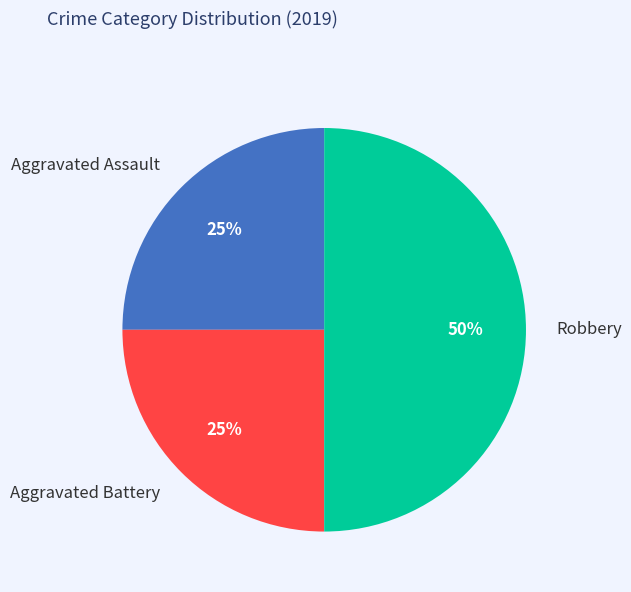

To the nearest percent, what is the average slice percentage?

33%